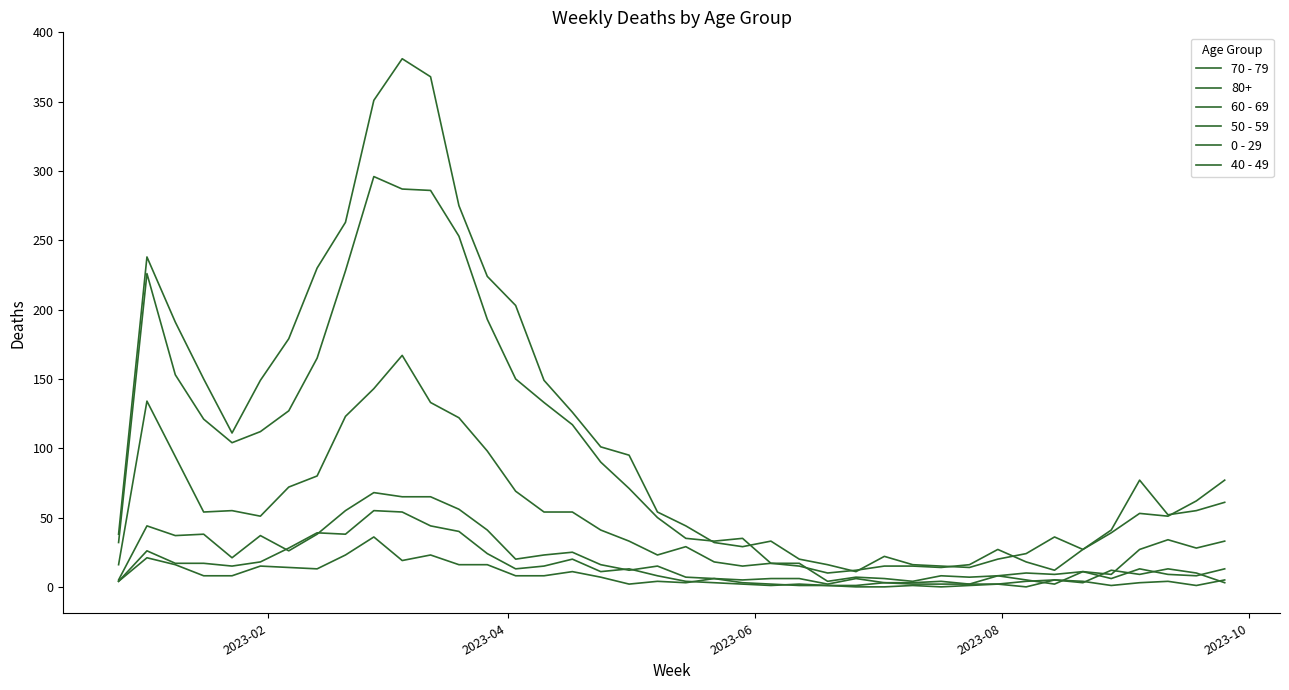

Count the number of categories in the chart.

40